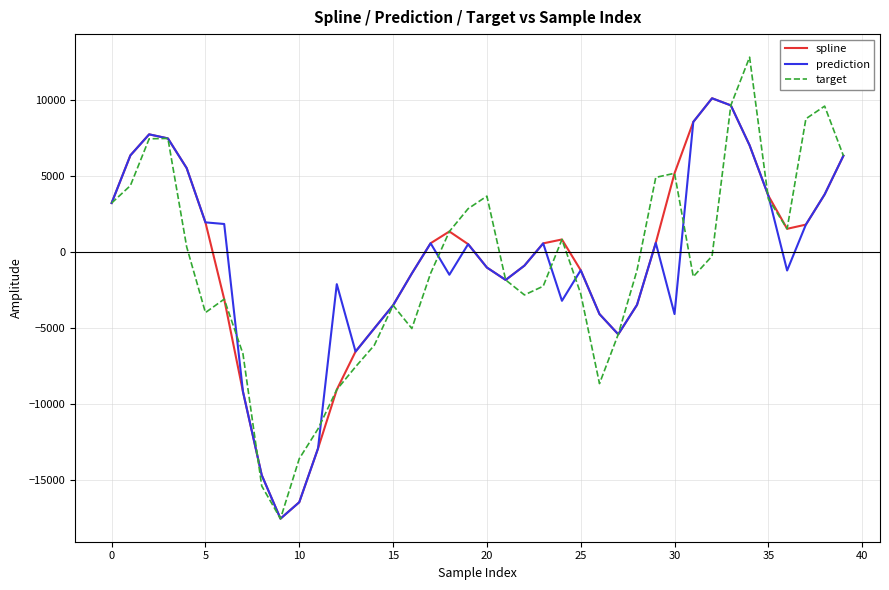

How many interior local valleys does the spline series have?

4